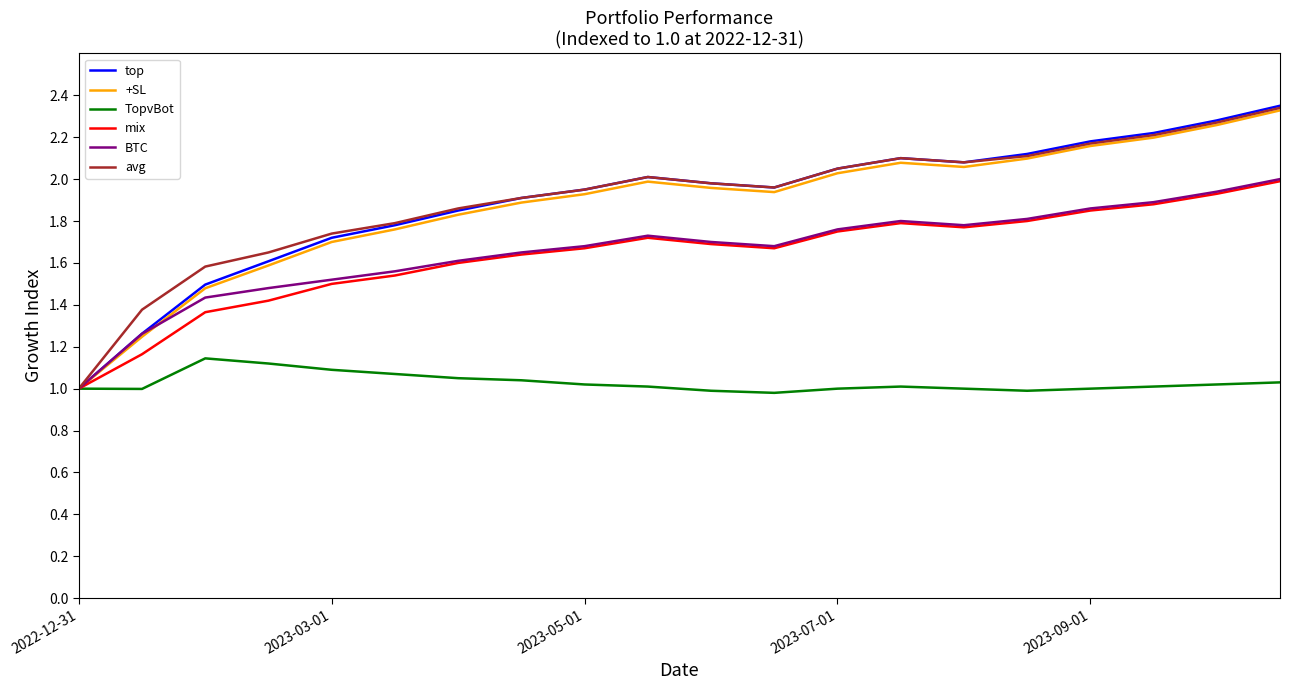

Which category has the lowest value across all series?

11